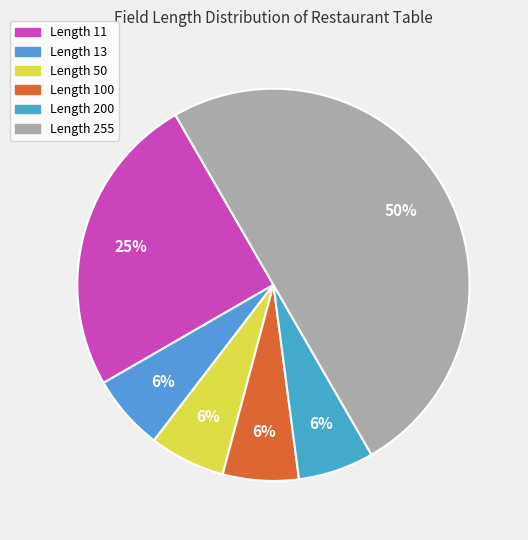

How many segments does this pie chart have?

6